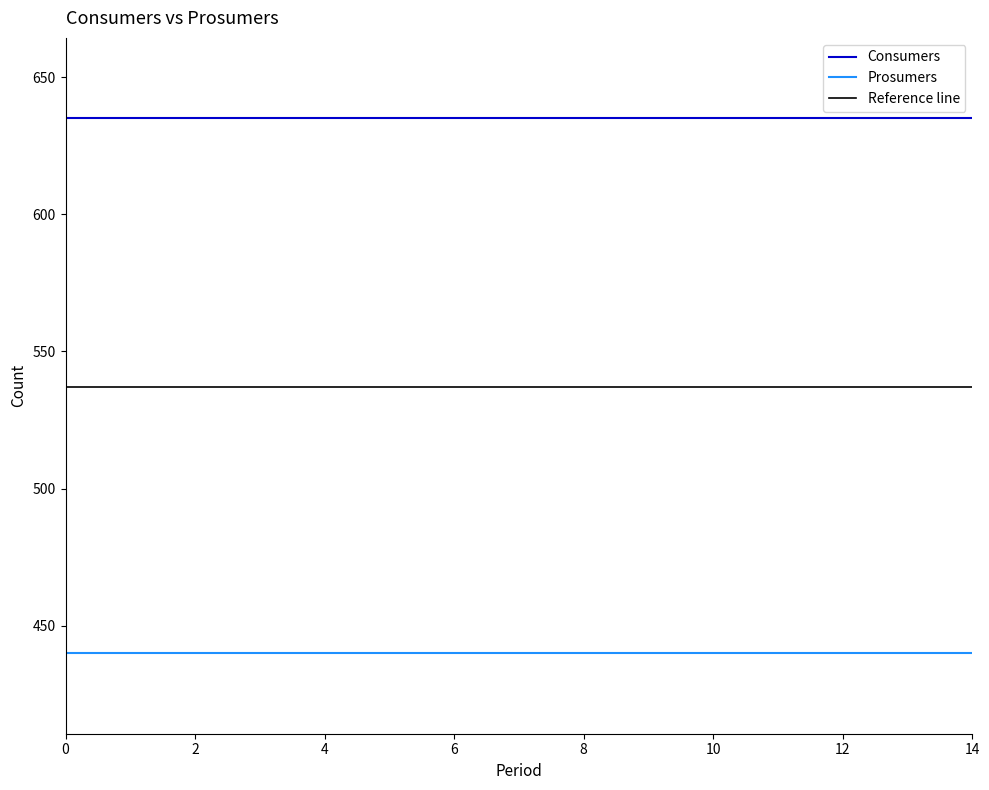

What is the value of the Prosumers point at the 4th from the left?

440